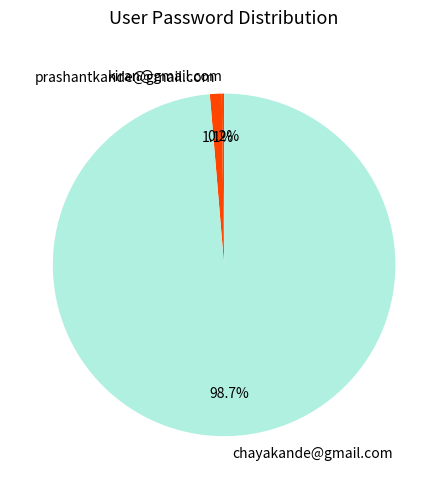

Which has a higher value, prashantkande@gmail.com or chayakande@gmail.com?

chayakande@gmail.com